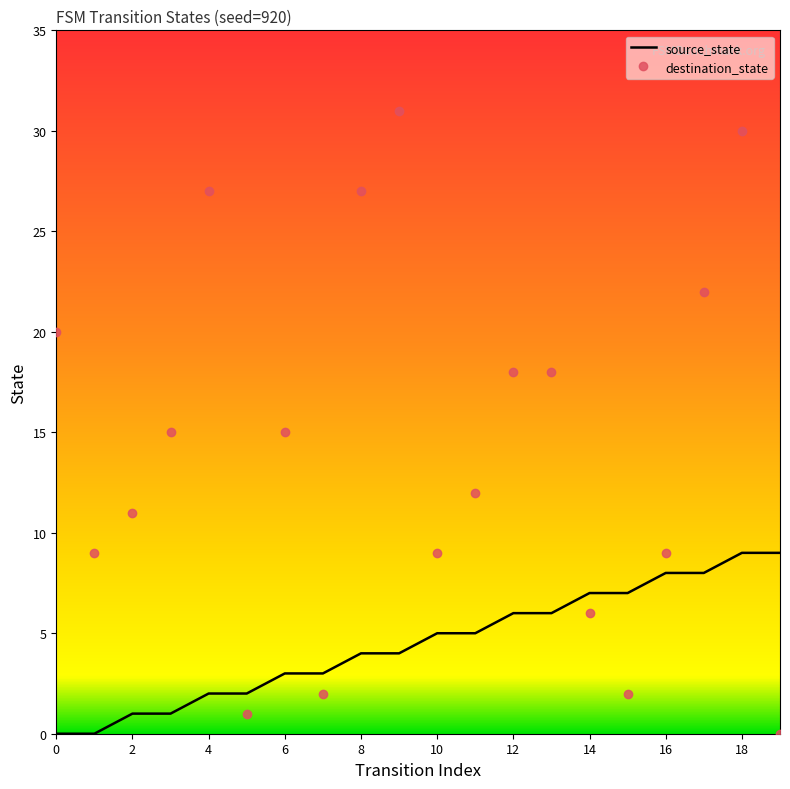

What is the greatest value displayed?

31